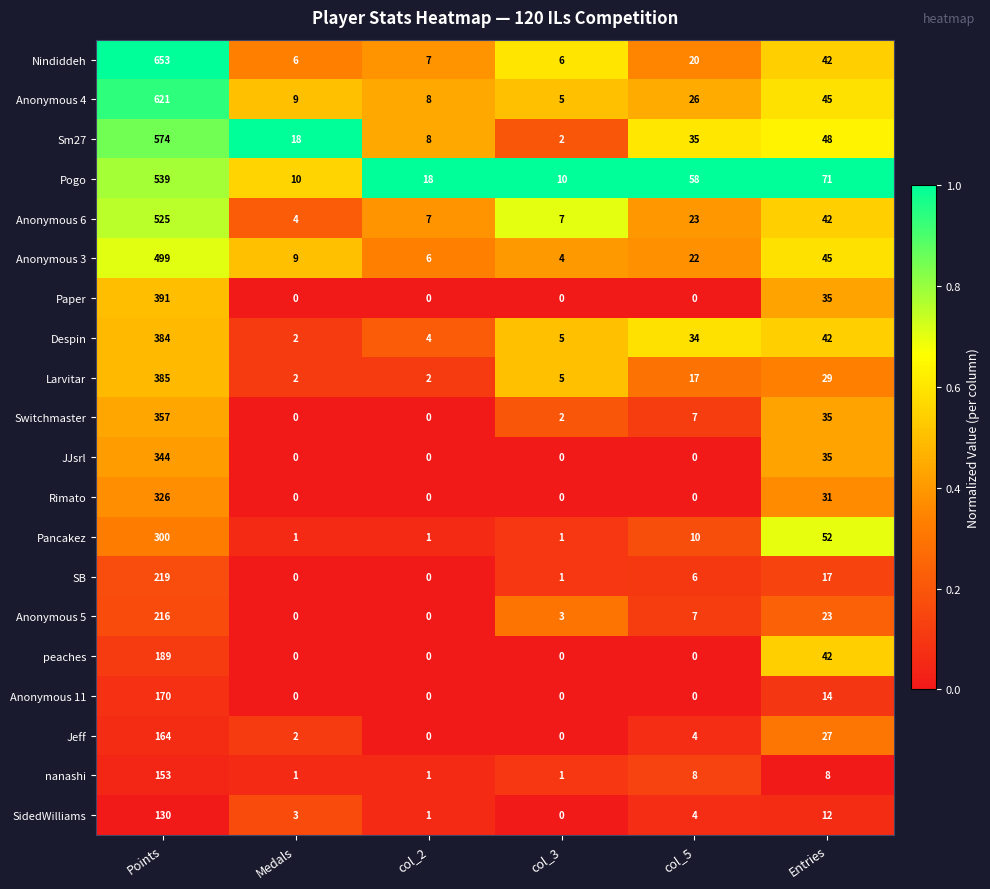

At which category is the sum across all series the highest?

Points